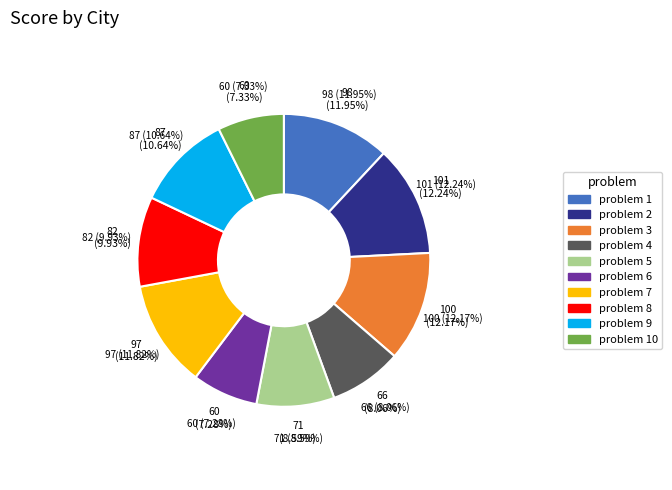

To the nearest percent, what is the average slice percentage?

10%